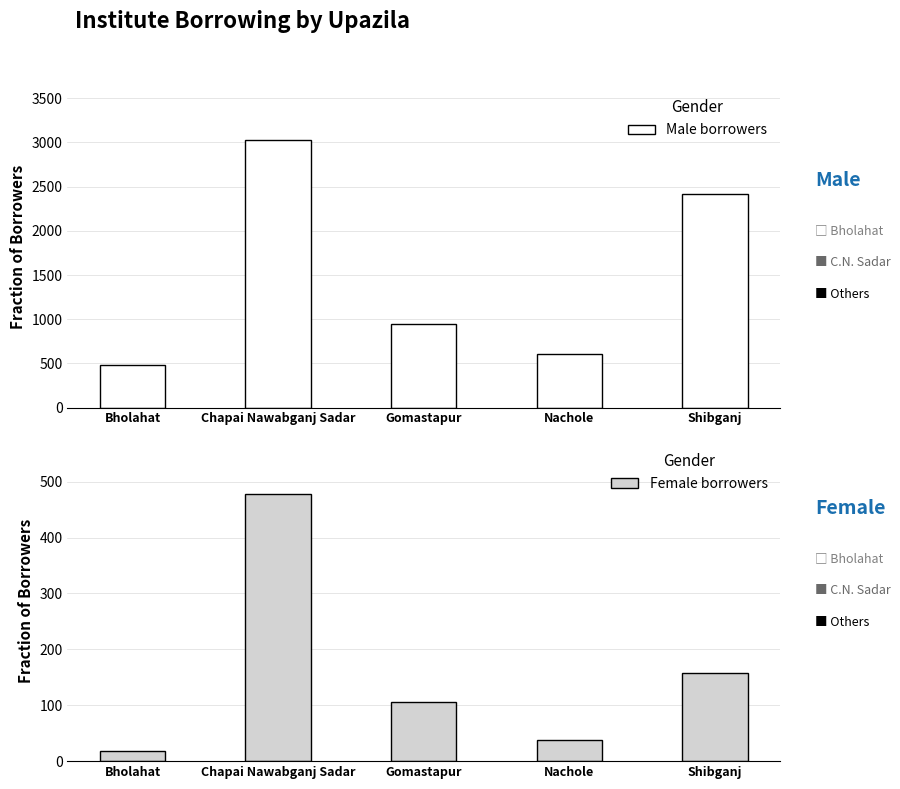

How many categories are shown in the chart?

5